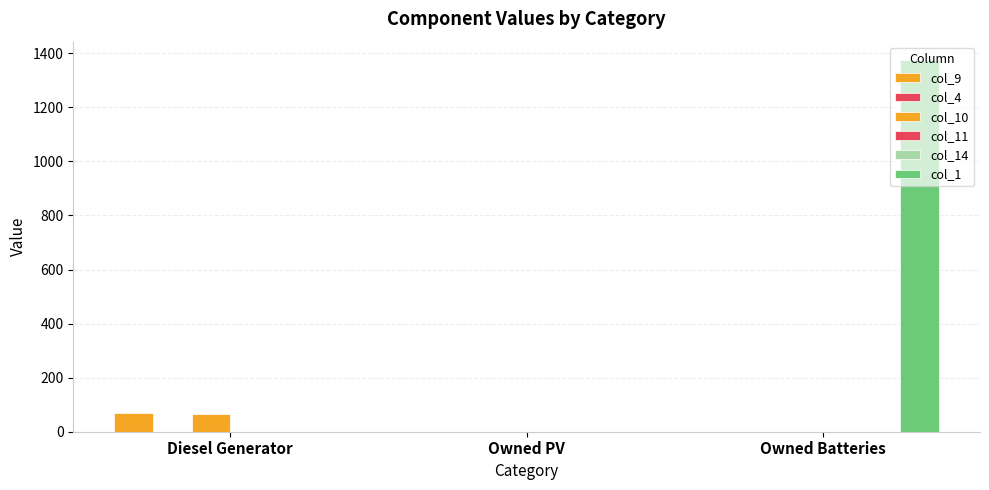

Which series has the largest range (max minus min)?

col_1